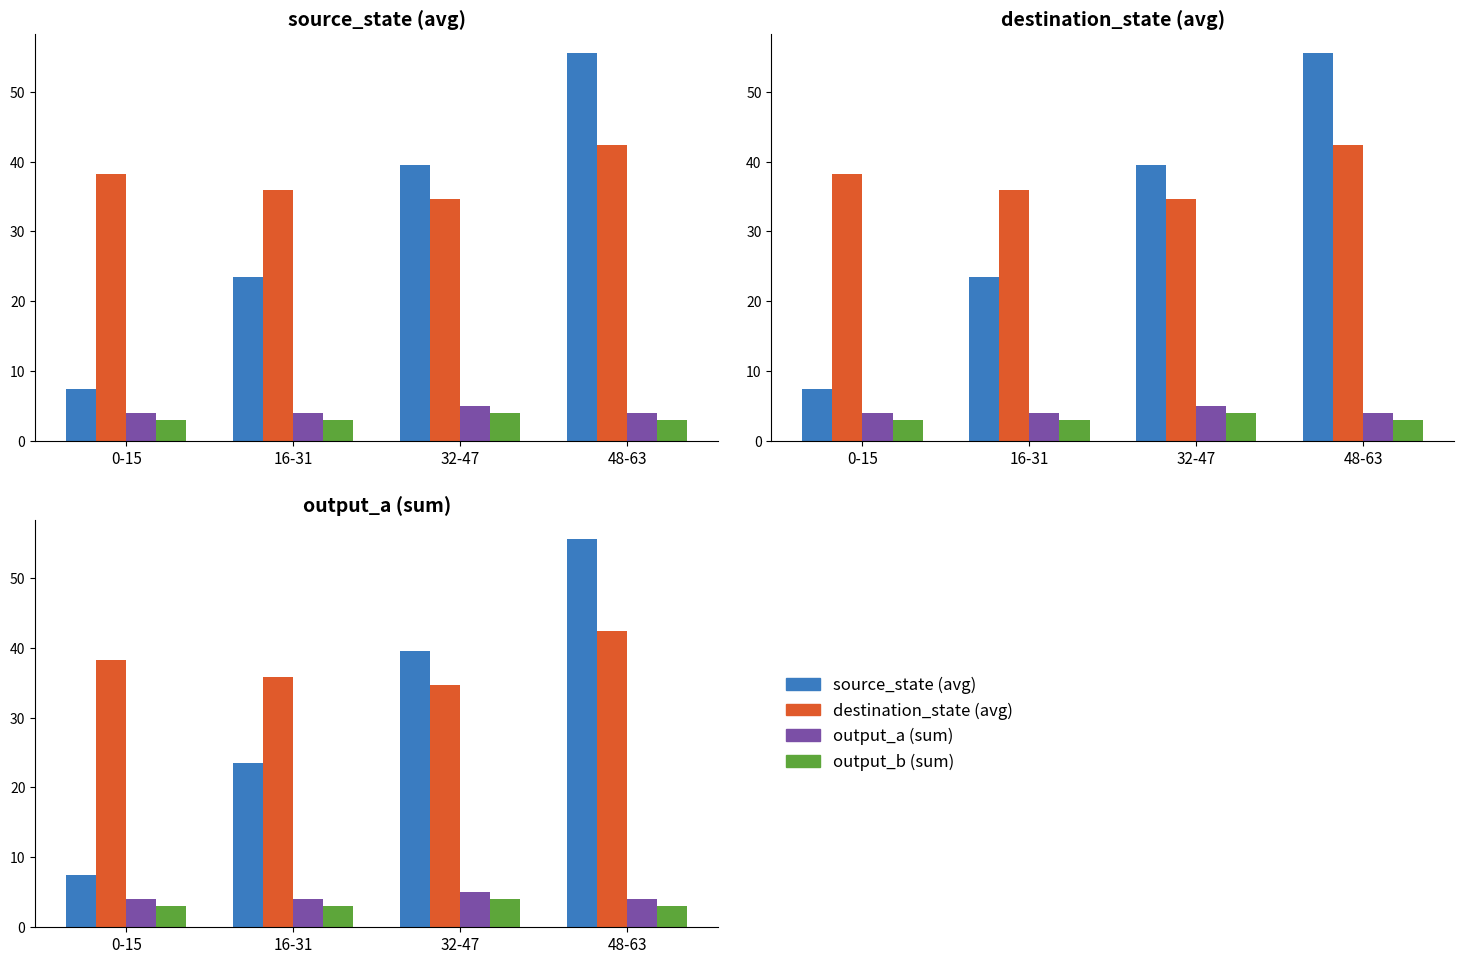

Which category has the highest value across all series?

48-63